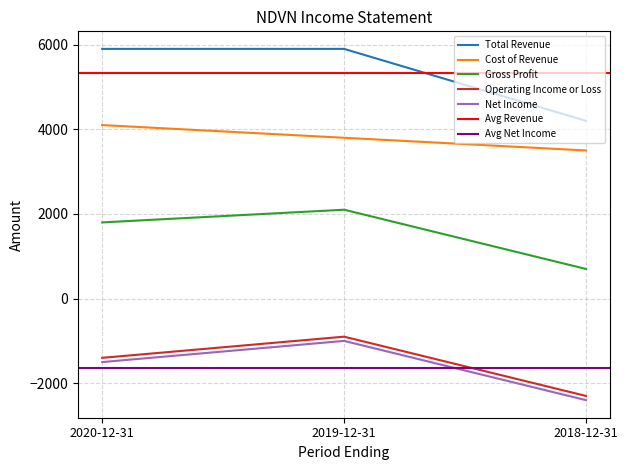

The value of Gross Profit at 2018-12-31 is 700. True or false?

True